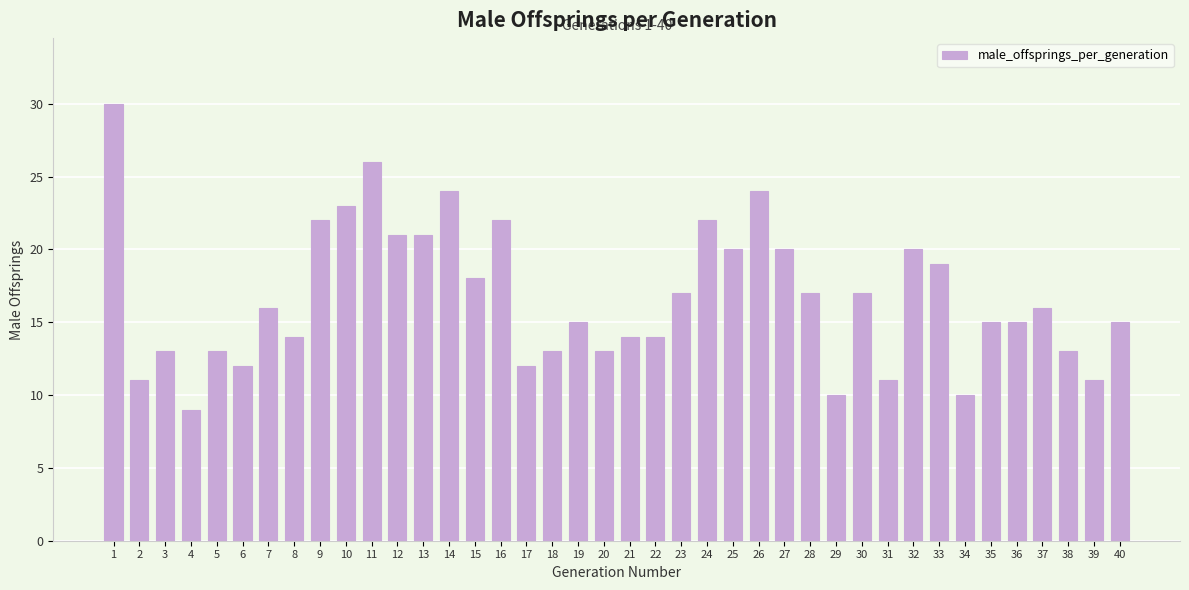

What is the sum of the values at 22 and 36?

29